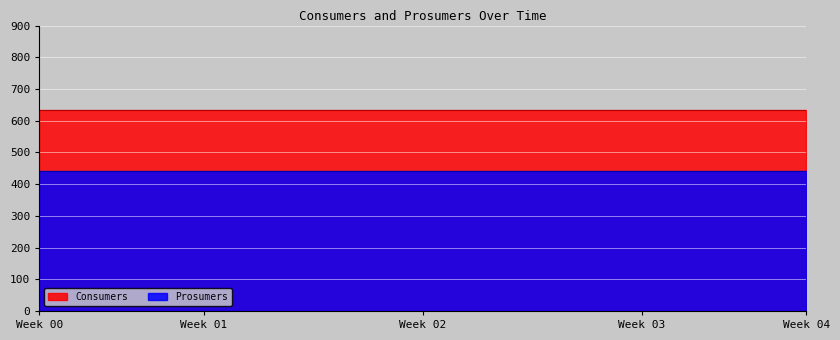

The value of Consumers at 6 is 635. True or false?

True